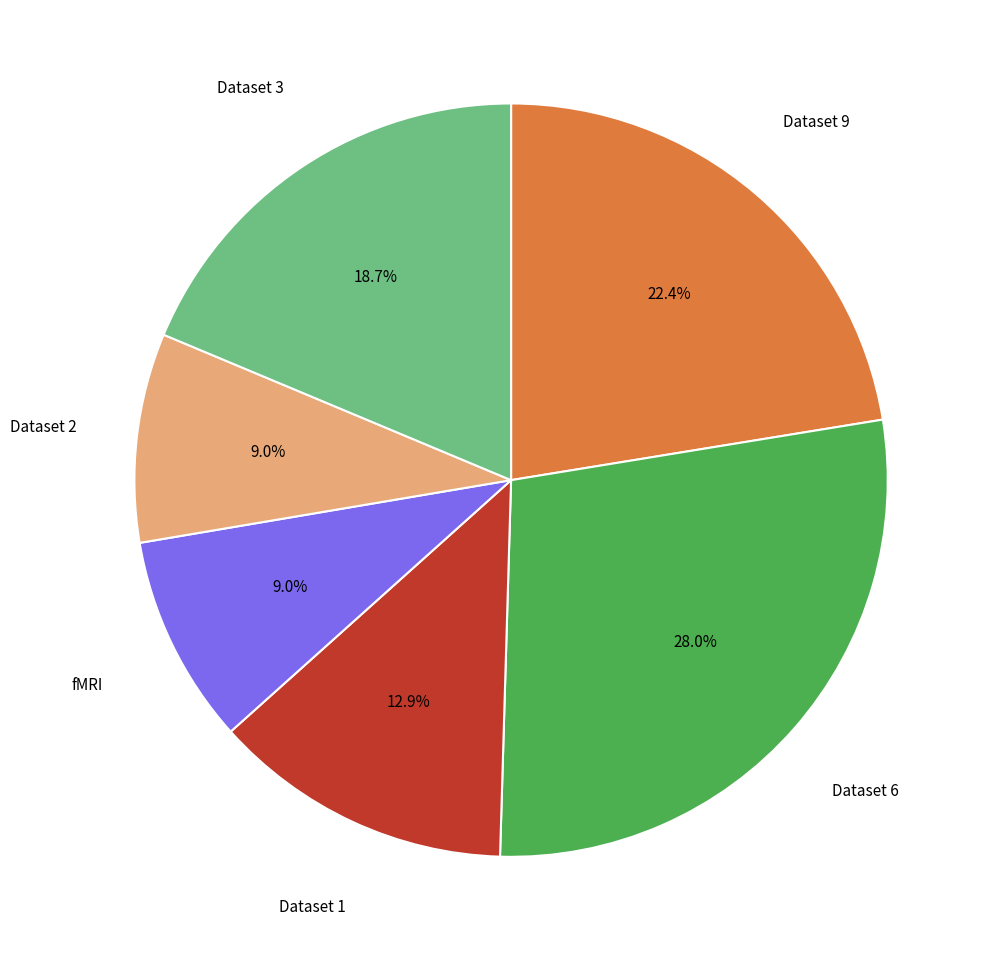

Is there a majority slice in this chart?

No